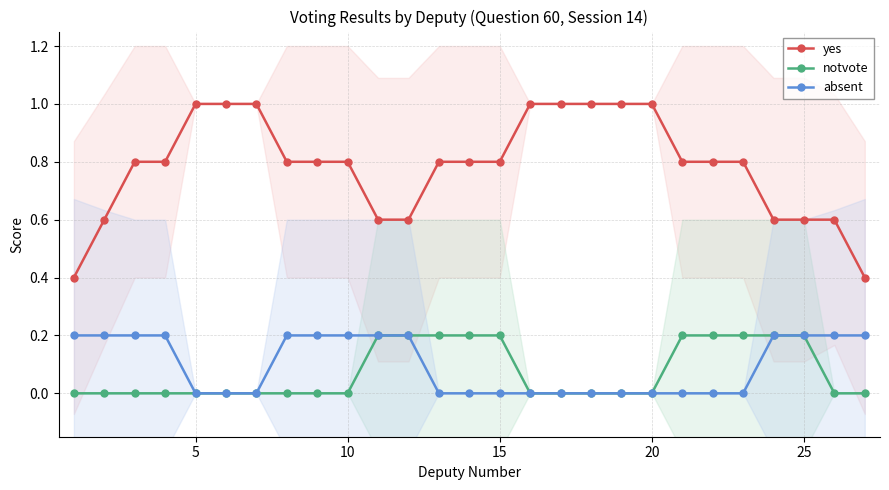

At how many categories does at least one series exceed 0?

27